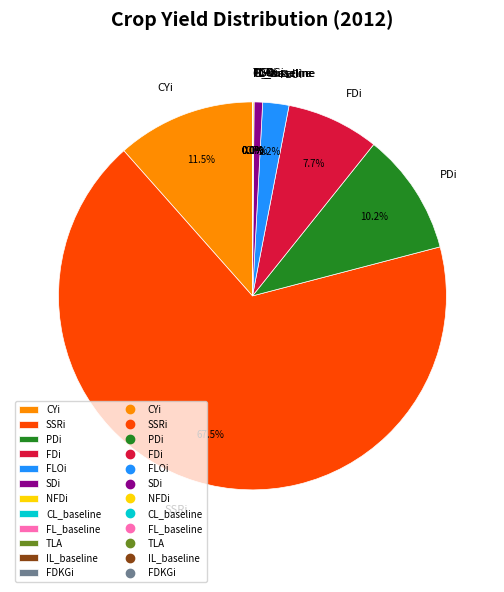

Which category has the biggest portion of the pie?

SSRi